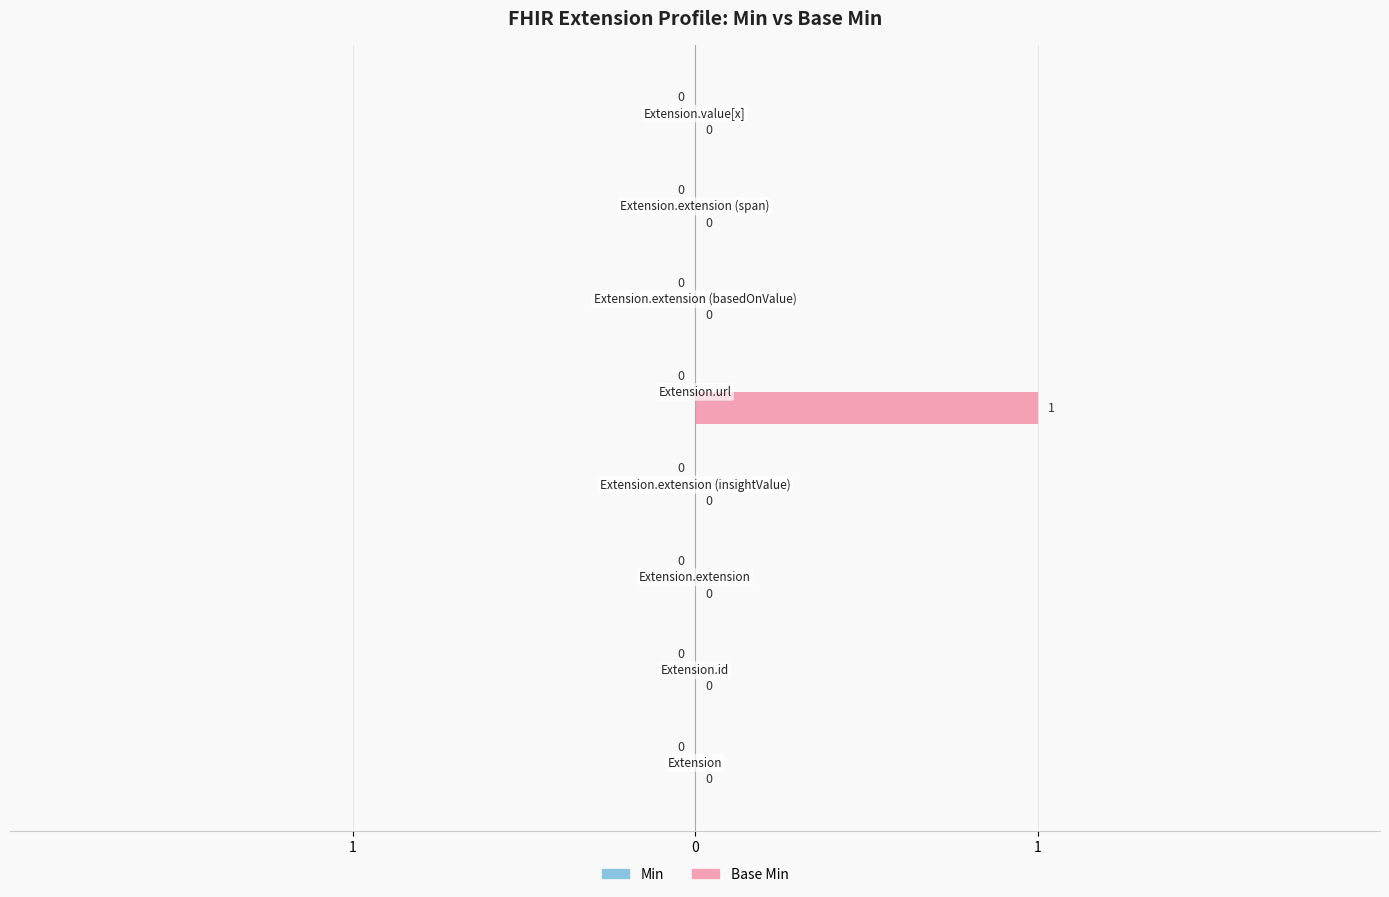

Are the bars horizontal?

Yes